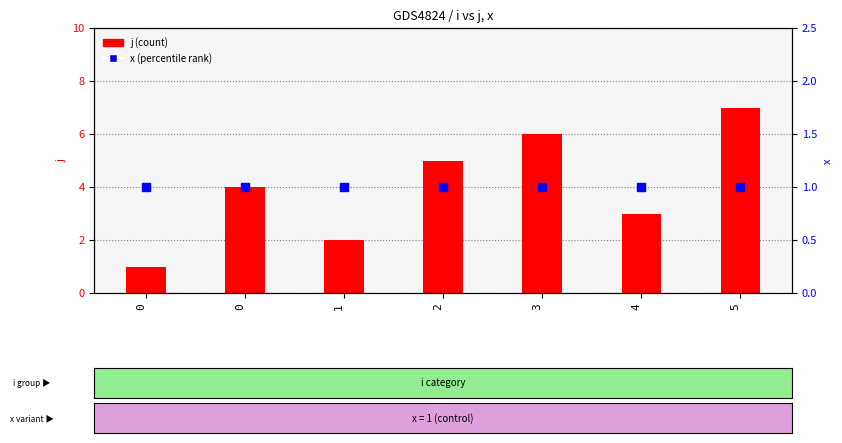

Which series reaches the minimum Y coordinate?

j (count)